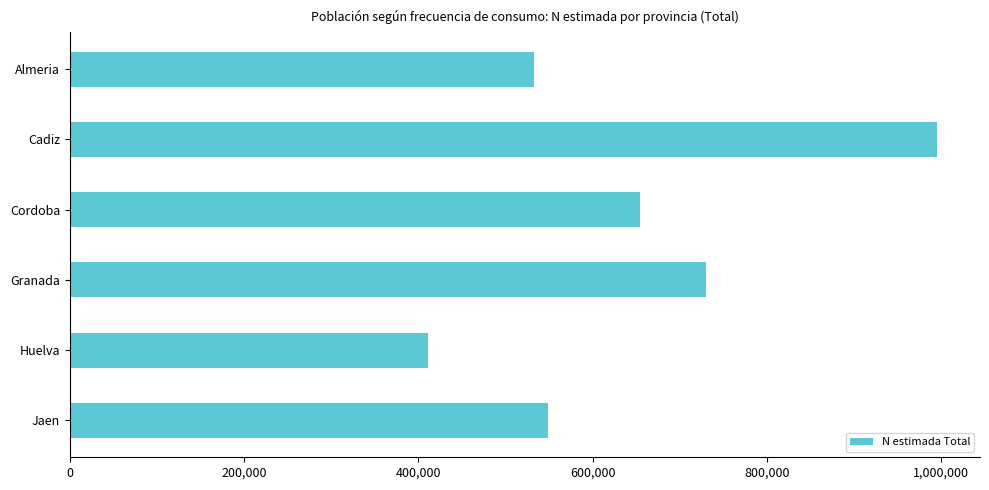

Rank the categories by value from highest to lowest.

Cadiz, Granada, Cordoba, Jaen, Almeria, Huelva